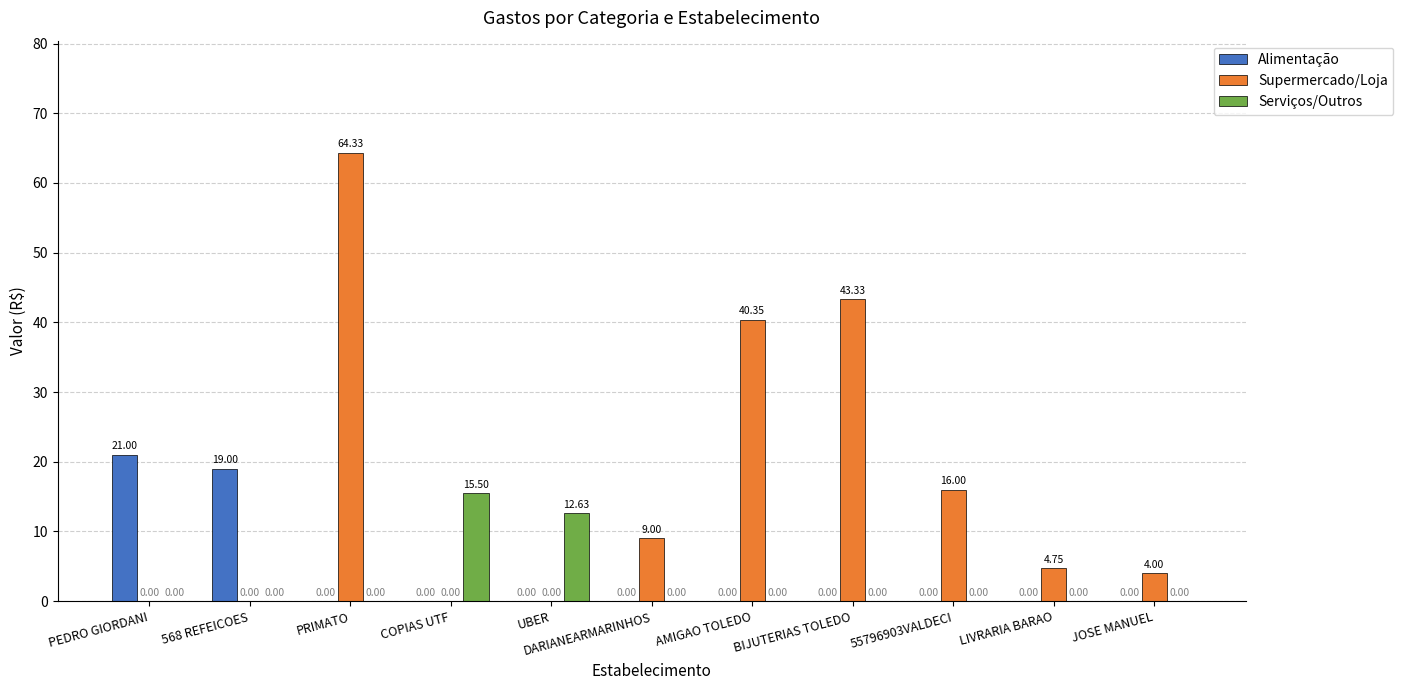

How many series are shown in this chart?

3